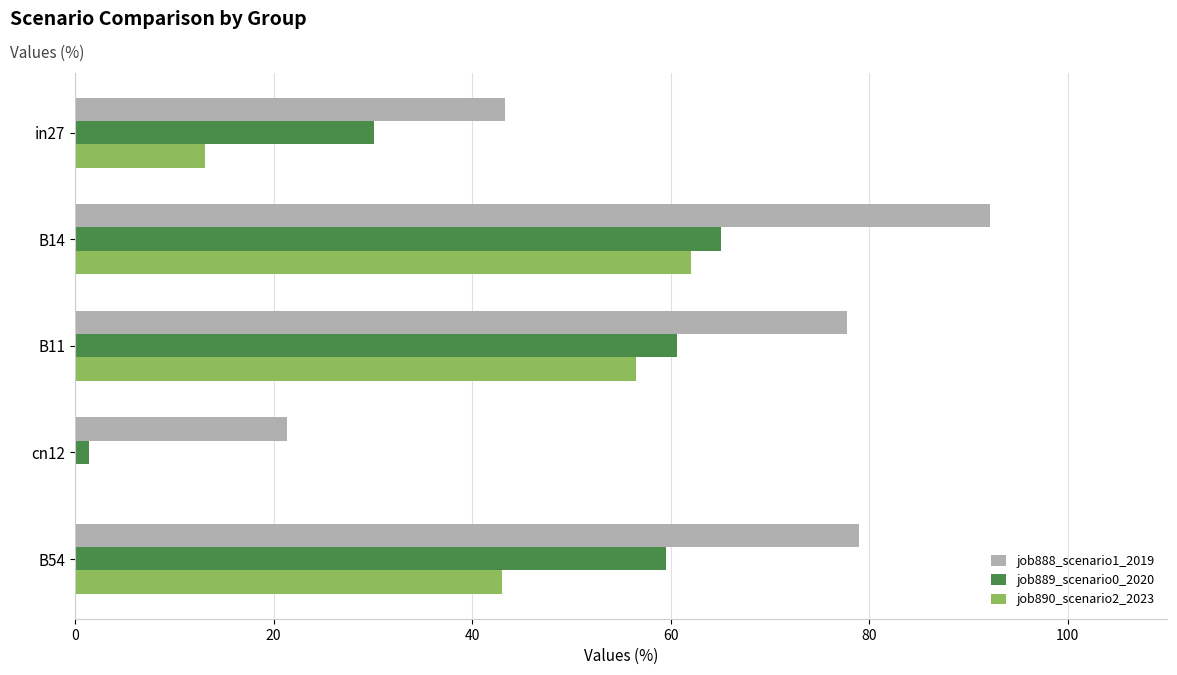

At which category does the chart reach its peak across all series?

B14